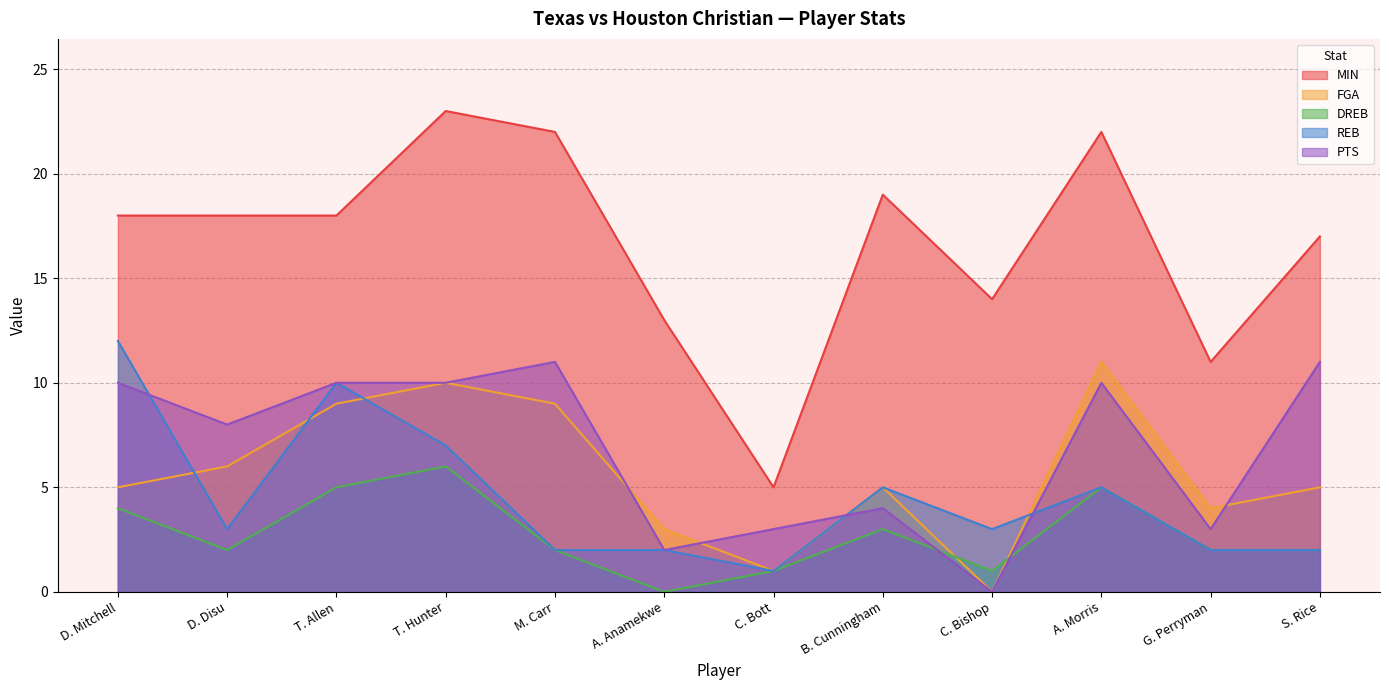

At how many categories does at least one series exceed 0?

12